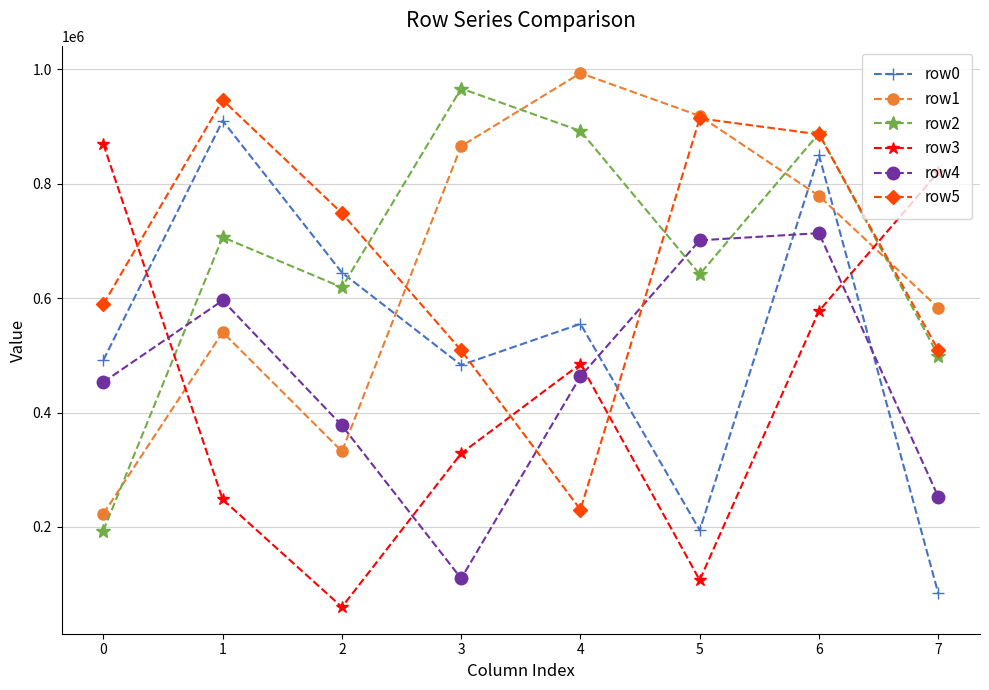

The value of row1 at 3 is 384447. True or false?

False